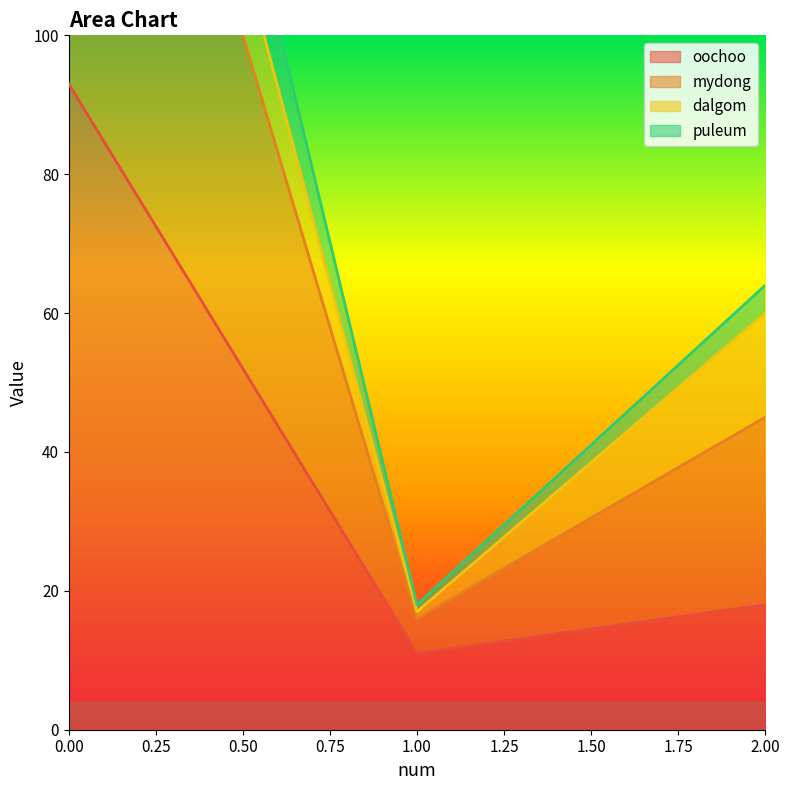

At which label is oochoo closest to 52?

2.00